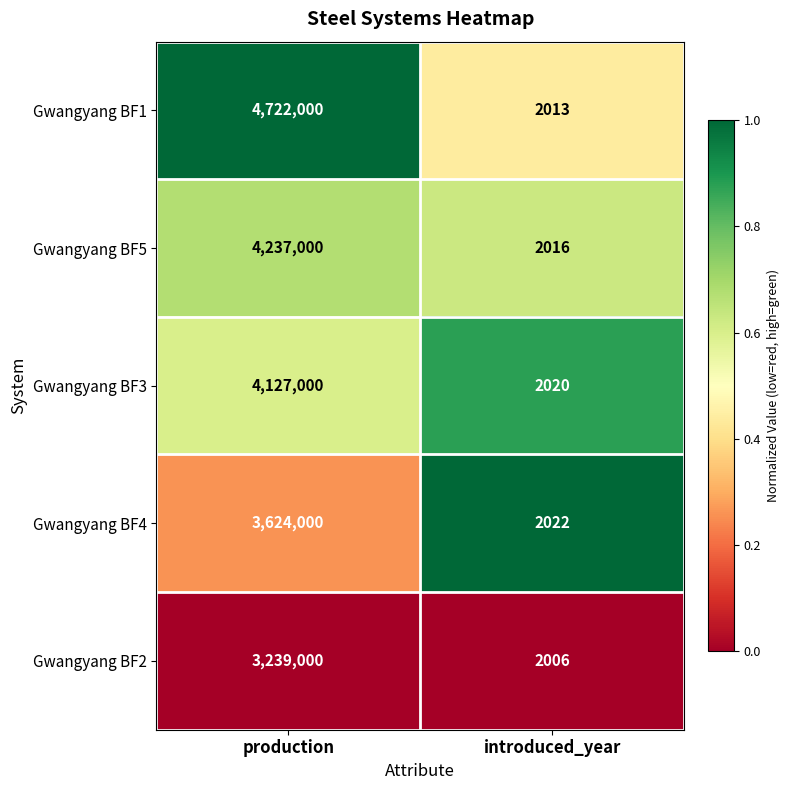

The value of Gwangyang BF5 at production is 4237000. True or false?

True